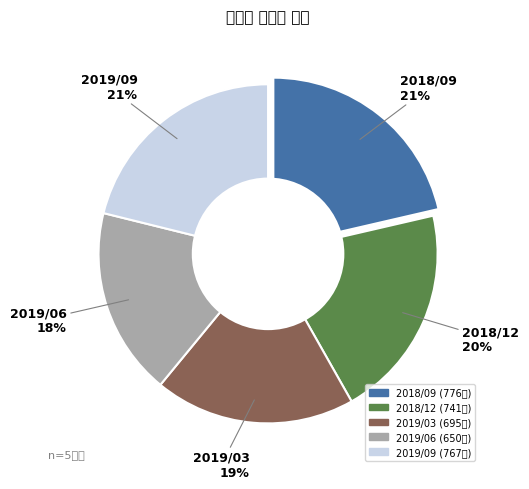

To the nearest percent, what portion does 2018/12 represent?

20%